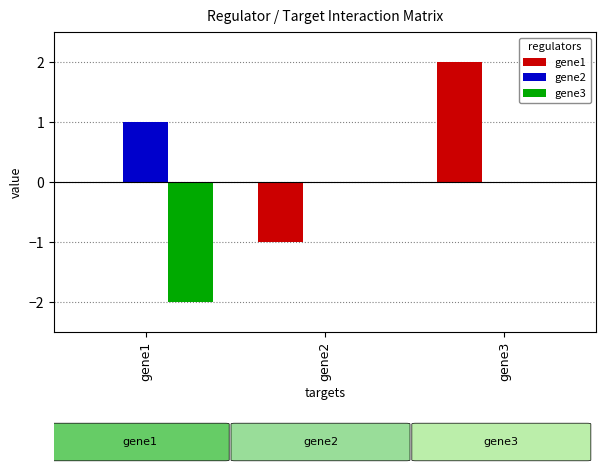

How many categories are shown in the chart?

3